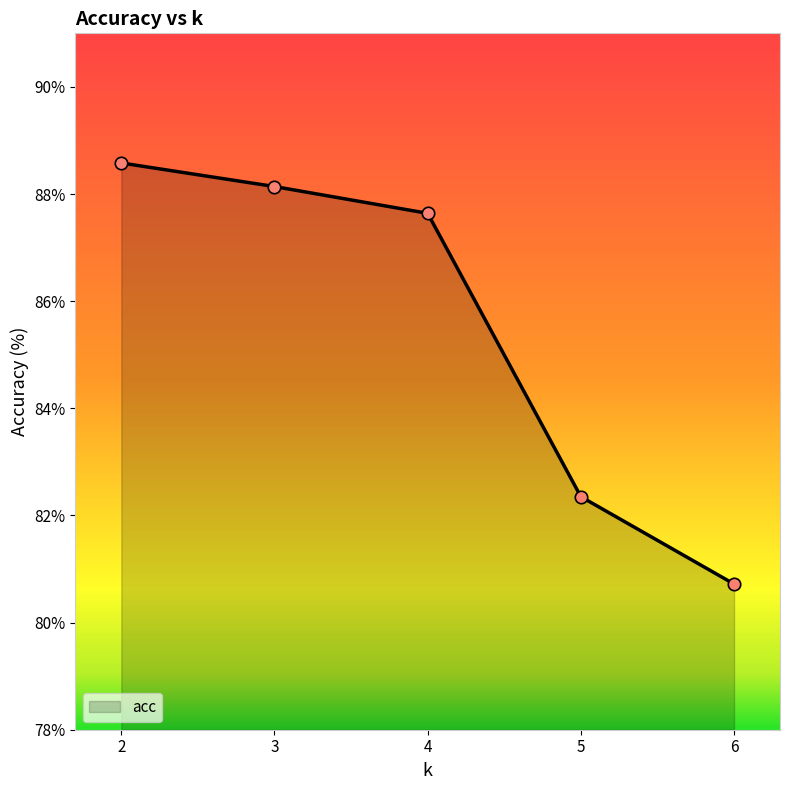

Which has a higher value, 6 or 4?

4